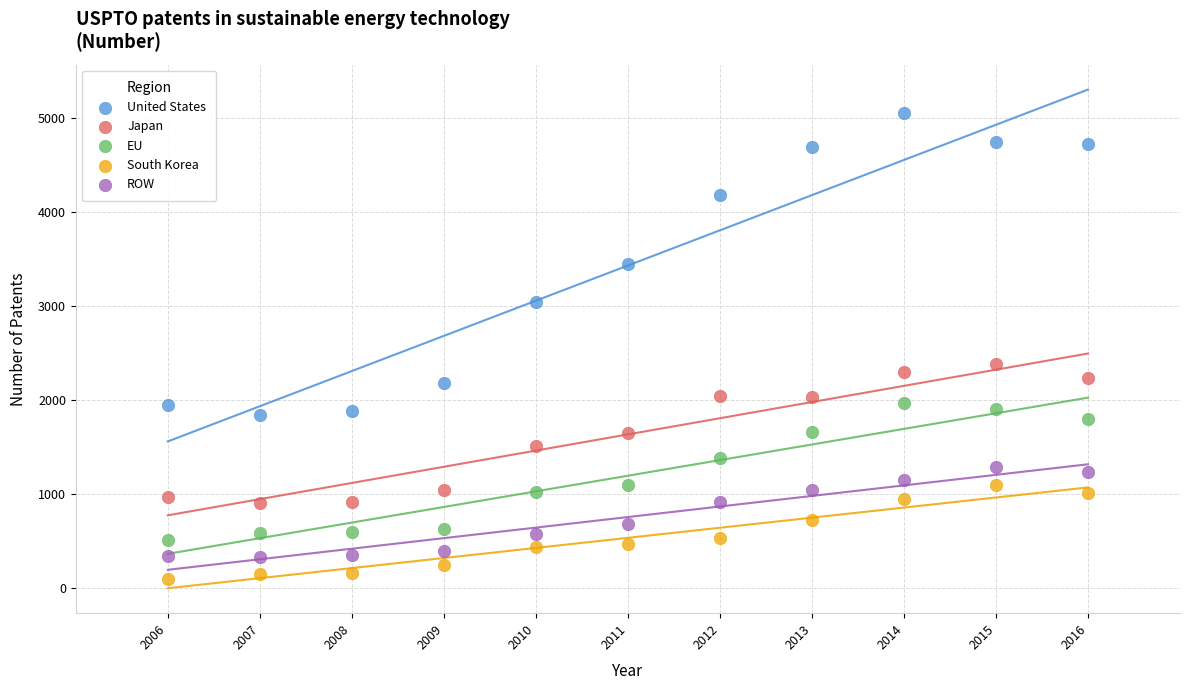

Which series reaches the maximum Y coordinate?

United States